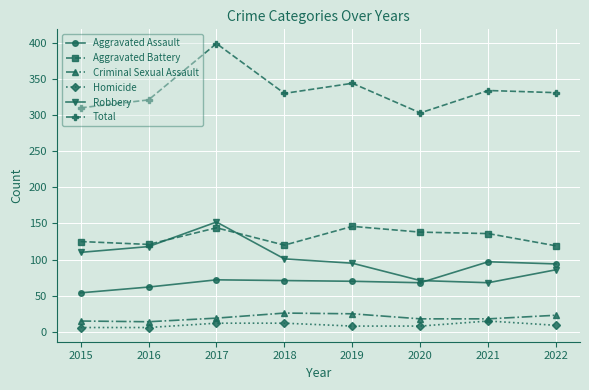

How many series are shown in this chart?

6